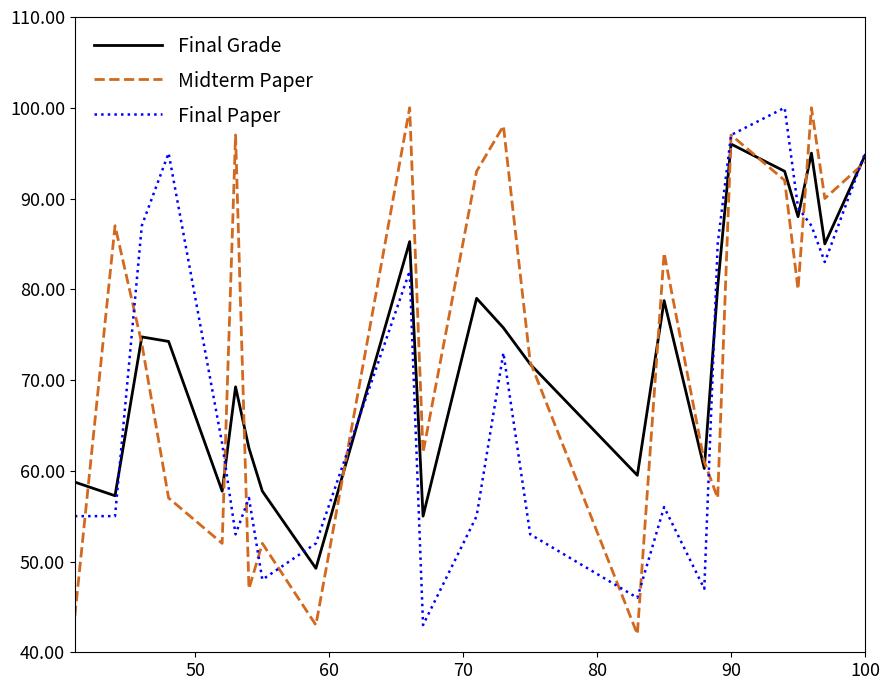

What is the lowest value of the Midterm Paper series?

42.0